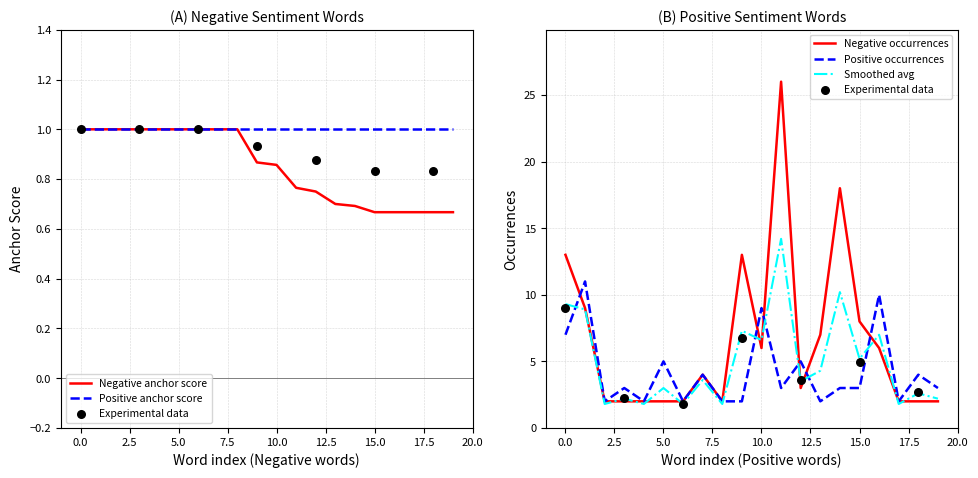

Which series reaches the minimum Y coordinate?

Negative anchor score